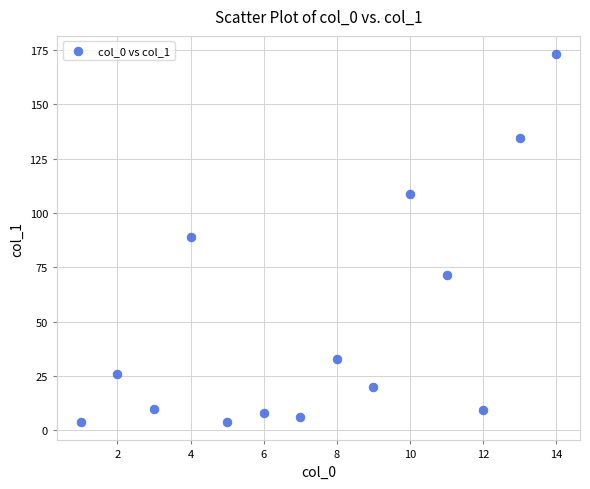

What is the range of Y values (max minus min)?

169.4